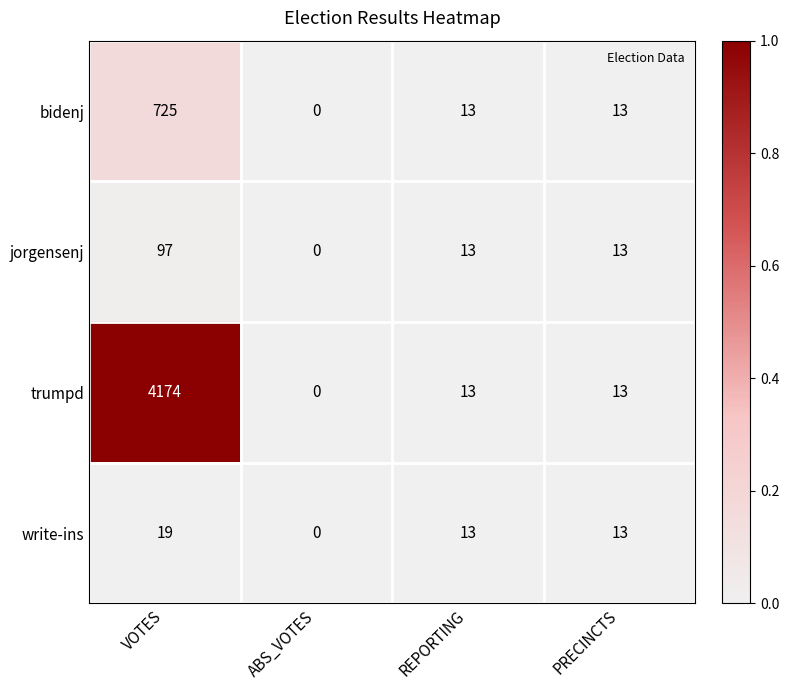

Reading left to right, list all the values displayed in this chart.

bidenj: VOTES=725	ABS_VOTES=0	REPORTING=13	PRECINCTS=13
jorgensenj: VOTES=97	ABS_VOTES=0	REPORTING=13	PRECINCTS=13
trumpd: VOTES=4174	ABS_VOTES=0	REPORTING=13	PRECINCTS=13
write-ins: VOTES=19	ABS_VOTES=0	REPORTING=13	PRECINCTS=13